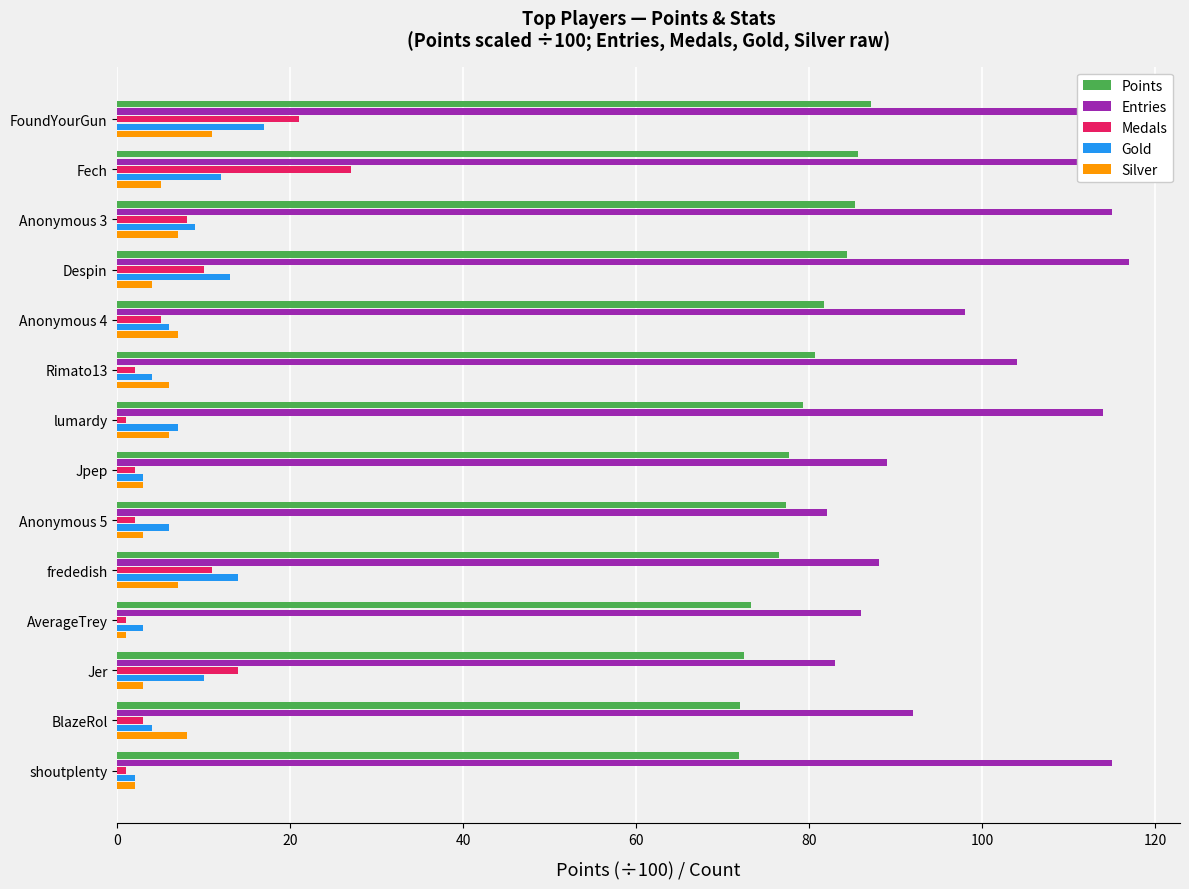

How many distinct data groups are displayed?

5